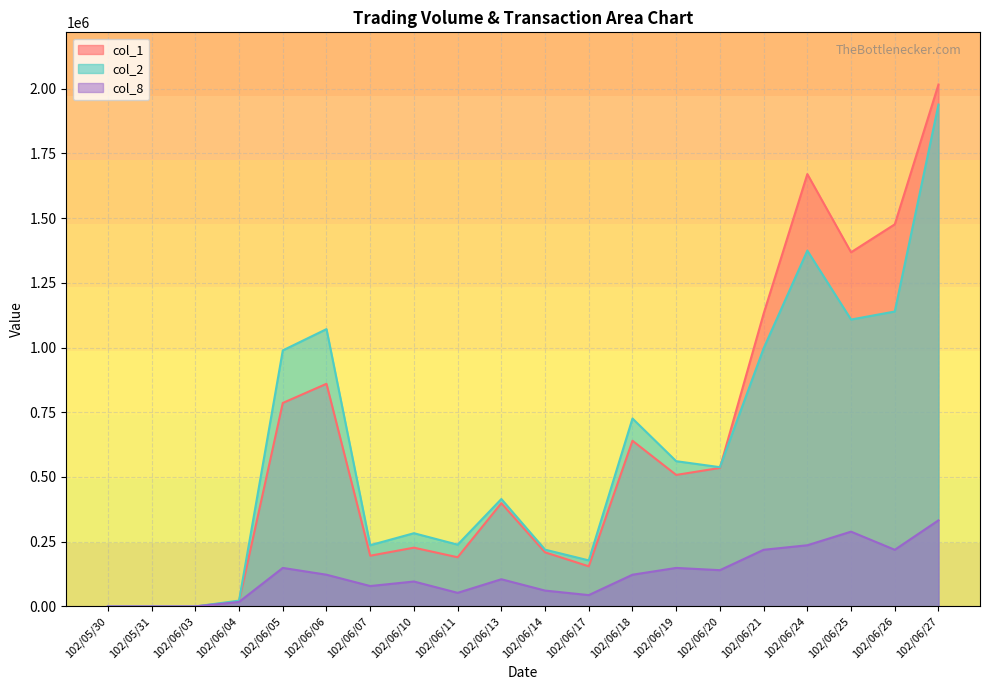

What are all the series names shown in the legend?

col_1, col_2, col_8